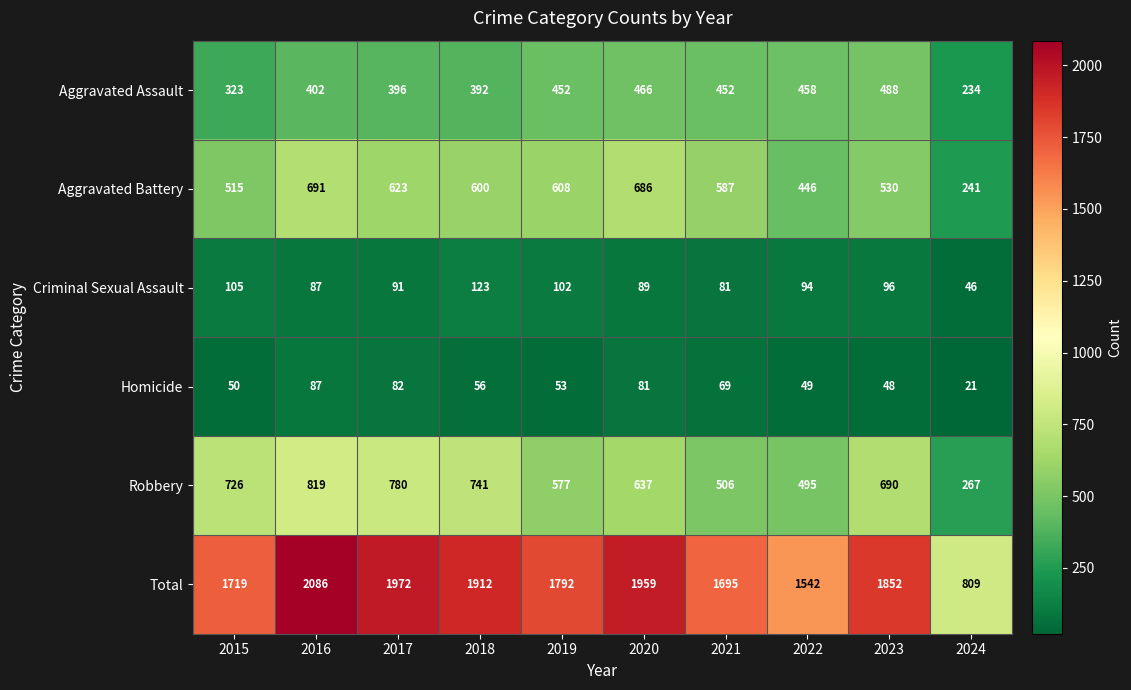

Rank the categories by Criminal Sexual Assault value from lowest to highest.

2024, 2021, 2016, 2020, 2017, 2022, 2023, 2019, 2015, 2018